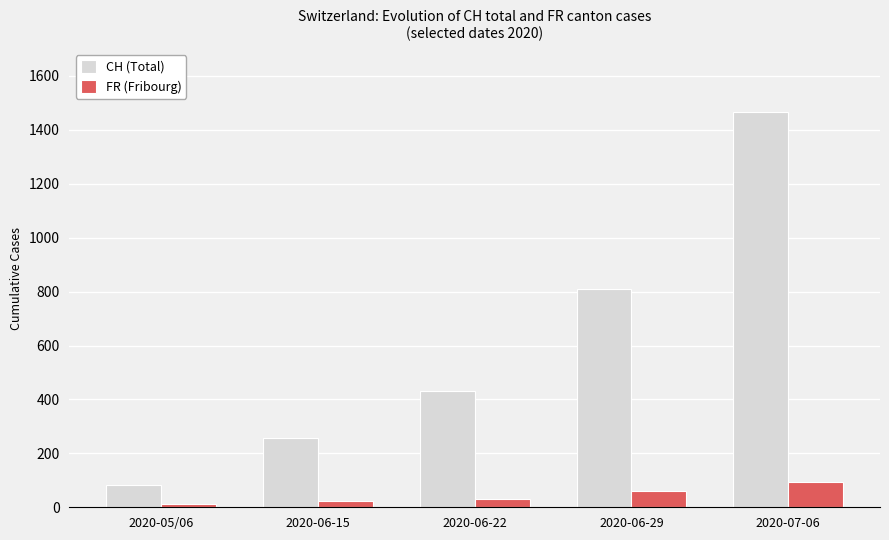

What is the value of the FR (Fribourg) bar at the 1st from the left?

13